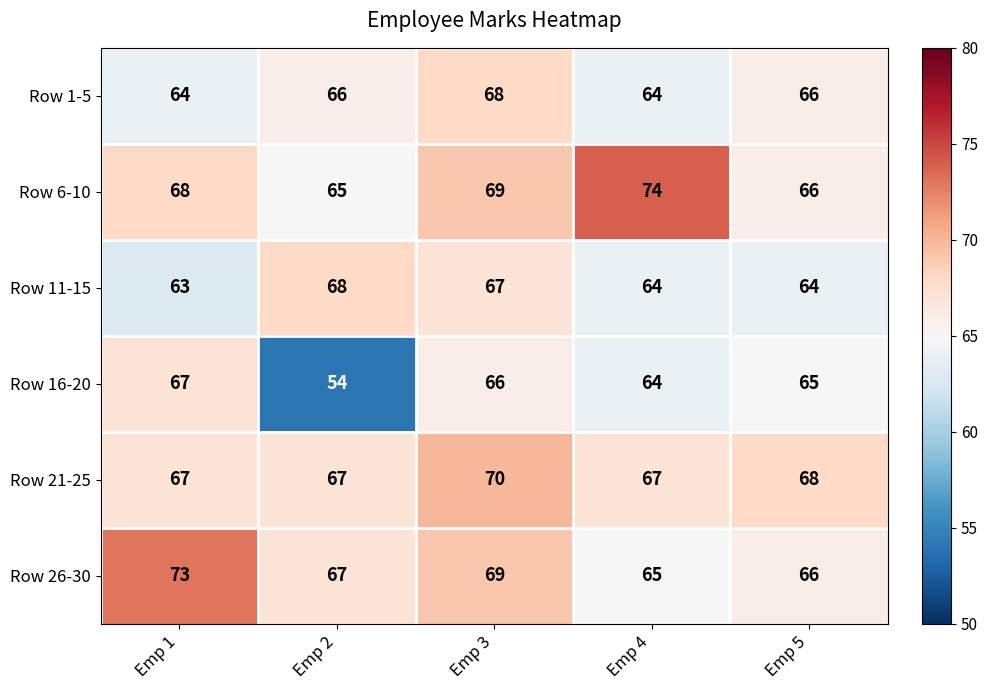

What is the total value across all series at Emp 3?

409